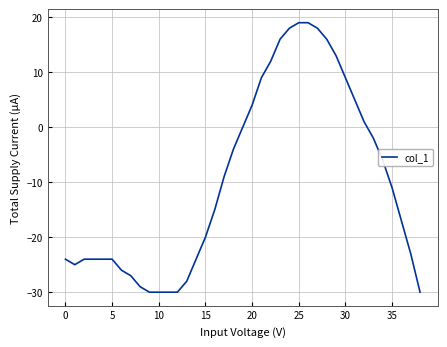

What is the minimum value shown in the chart?

-30